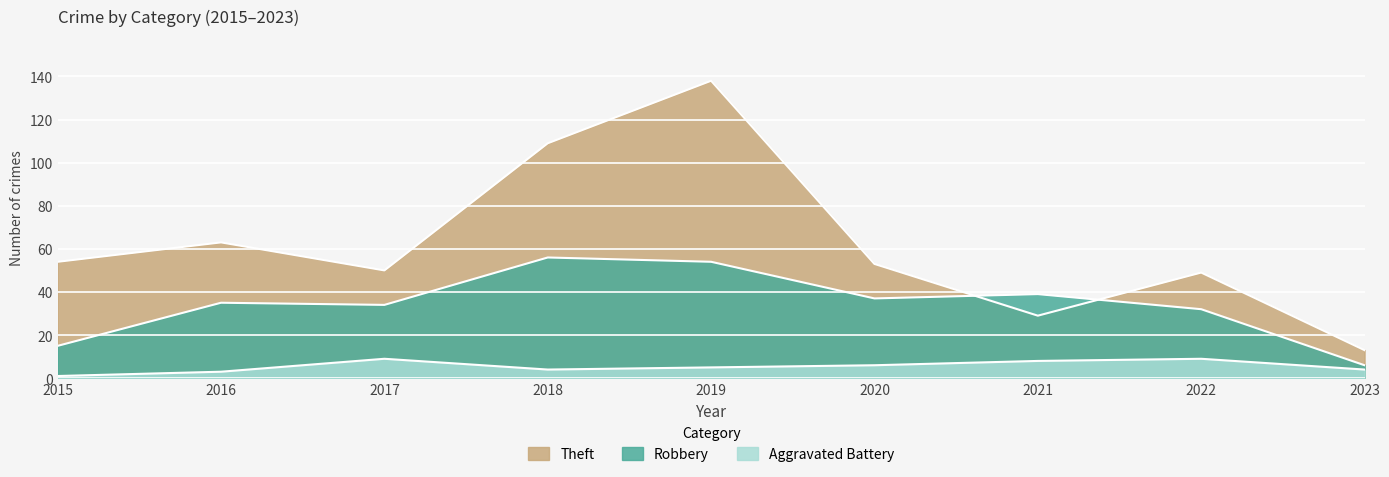

Which category has the highest value in the Aggravated Battery series?

2017